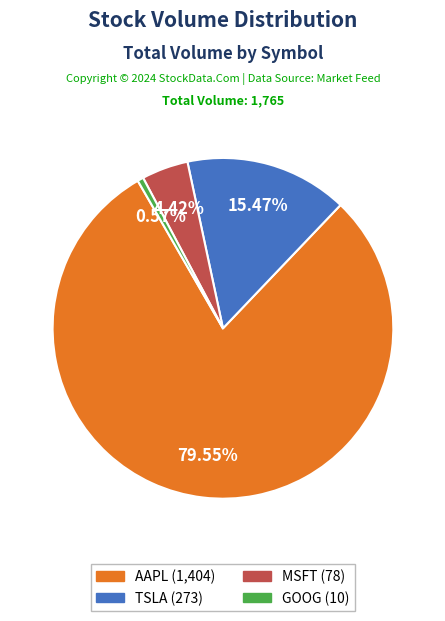

To the nearest percent, what is the average slice percentage?

25%